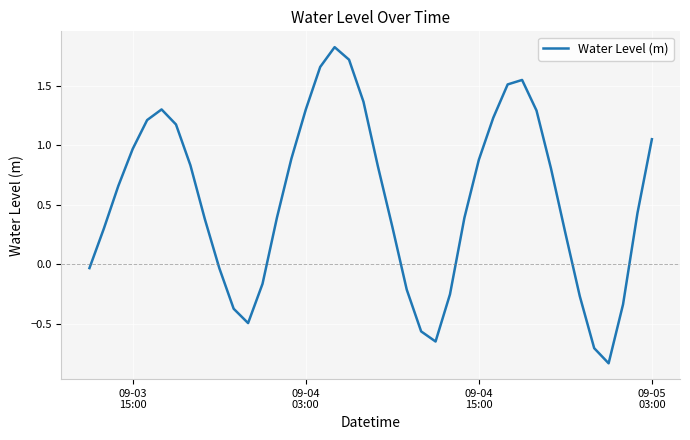

How many lines are shown in the chart?

1